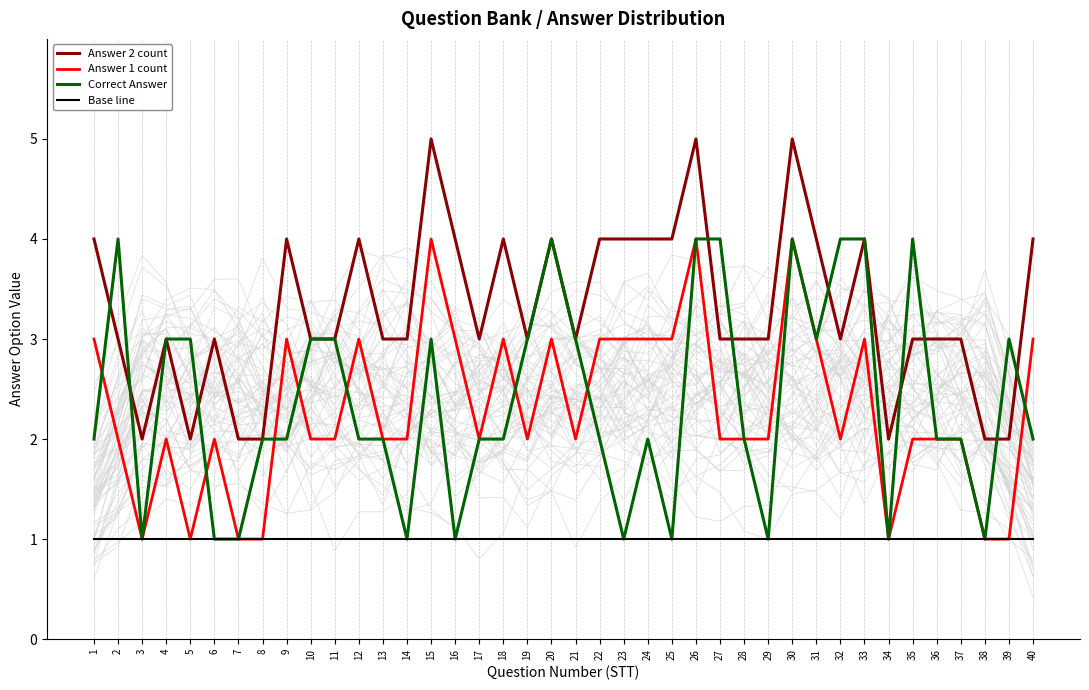

What is the difference between the highest and lowest values at 25?

3